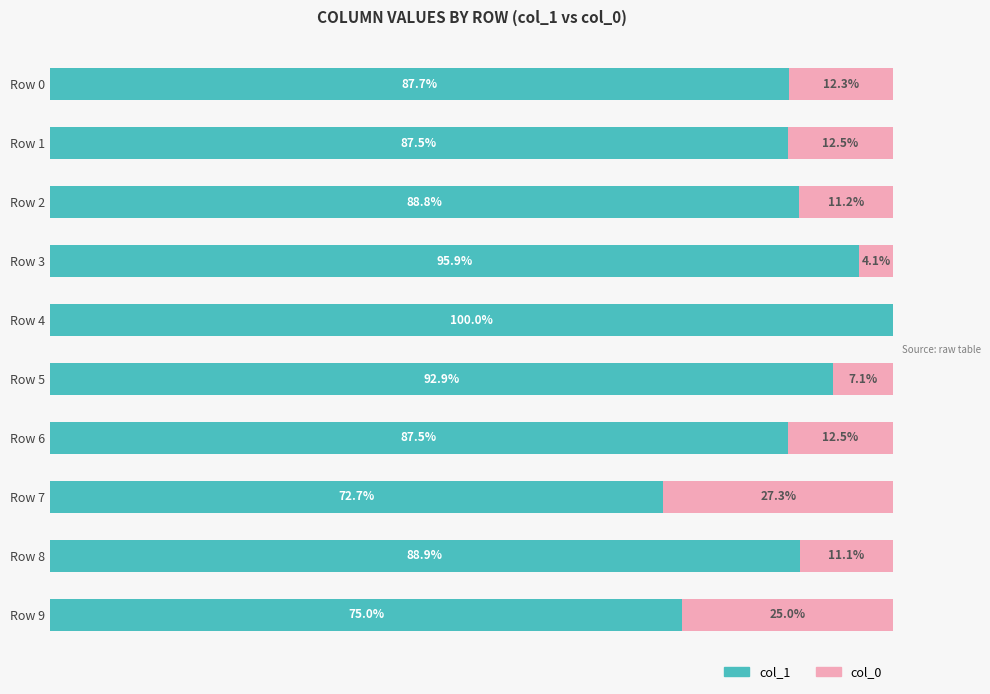

Reading right to left, transcribe all the data shown in this chart.

col_1: 75.0	88.9	72.7	87.5	92.9	100.0	95.9	88.8	87.5	87.7
col_0: 25.0	11.1	27.3	12.5	7.1	0.0	4.1	11.2	12.5	12.3